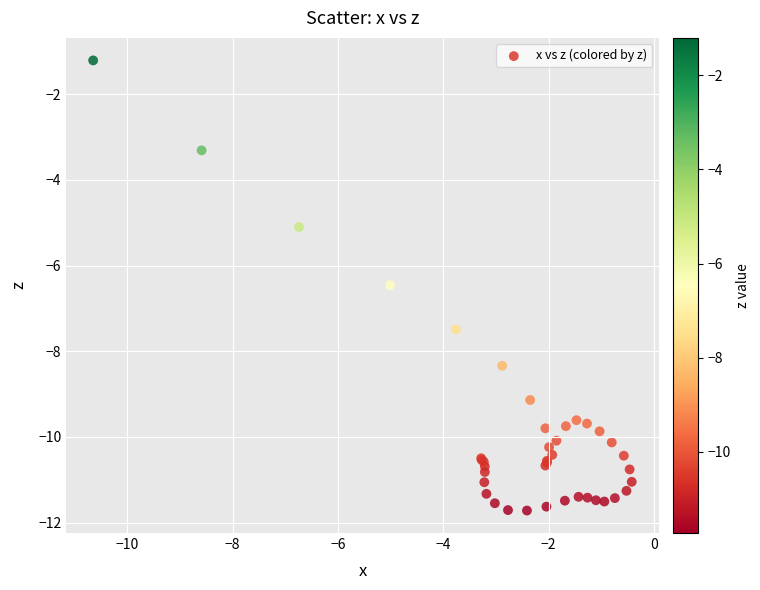

What Y value in the scatter plot is closest to -6?

-6.5